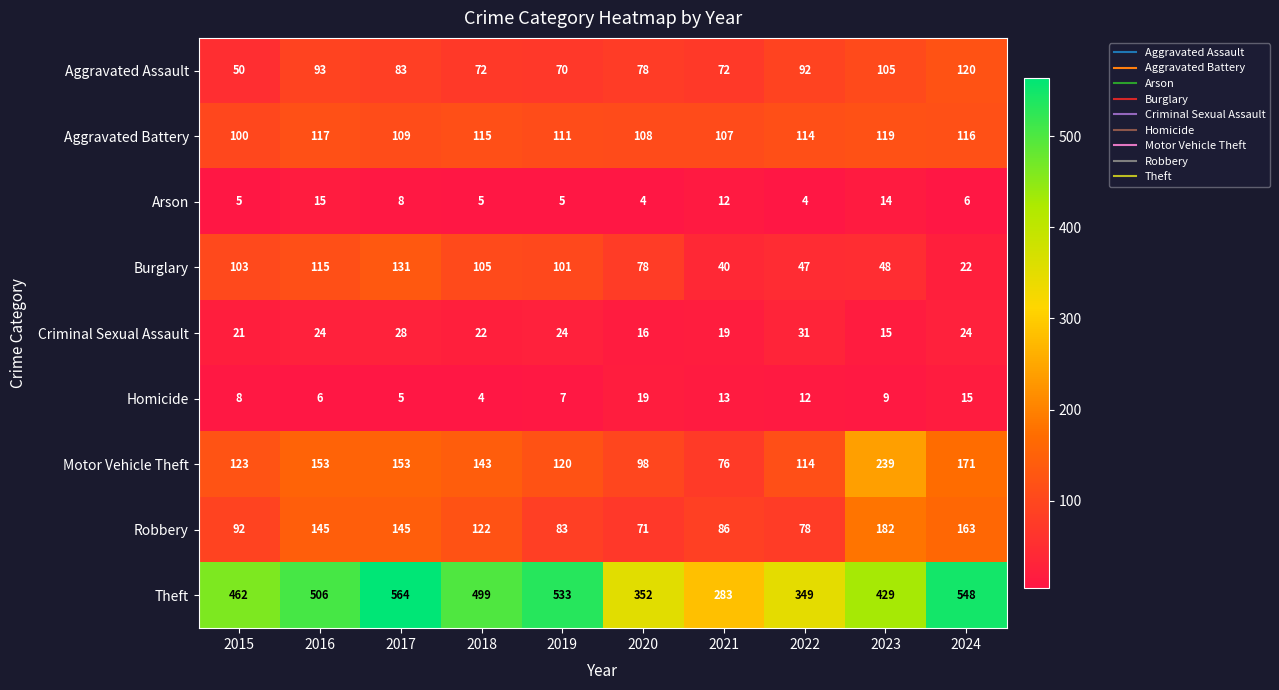

What is the total value across all series at 2015?

964